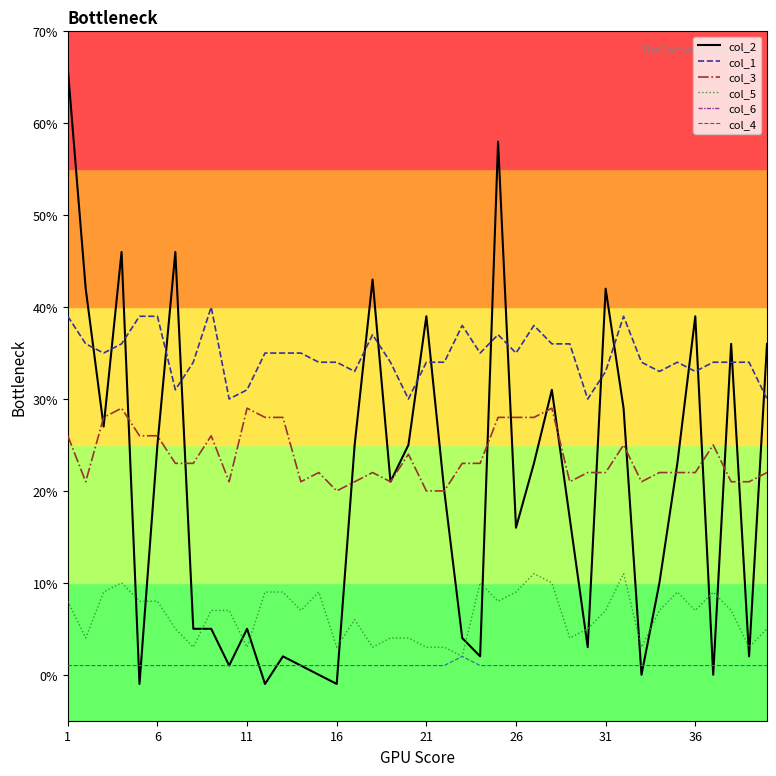

Does the chart have visible grid lines?

No